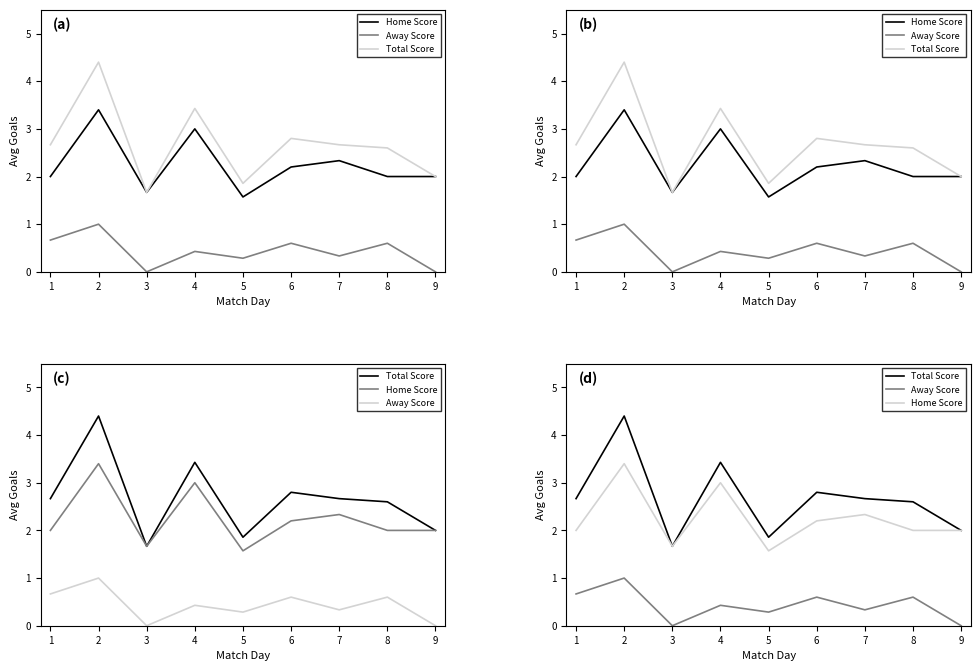

Which series has the largest total across all categories?

Total Score